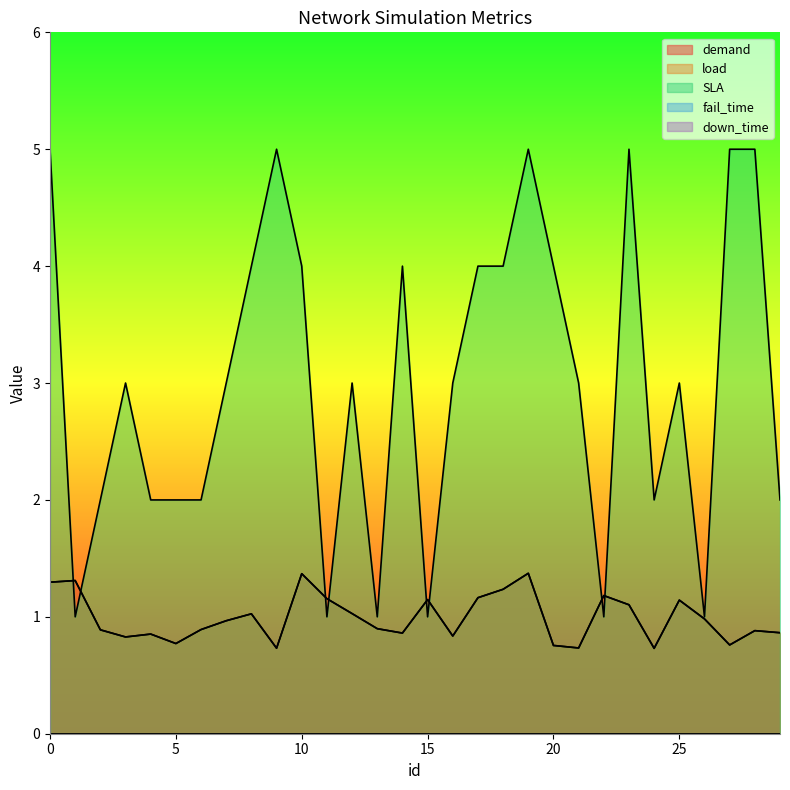

At how many categories does at least one series exceed 3?

12